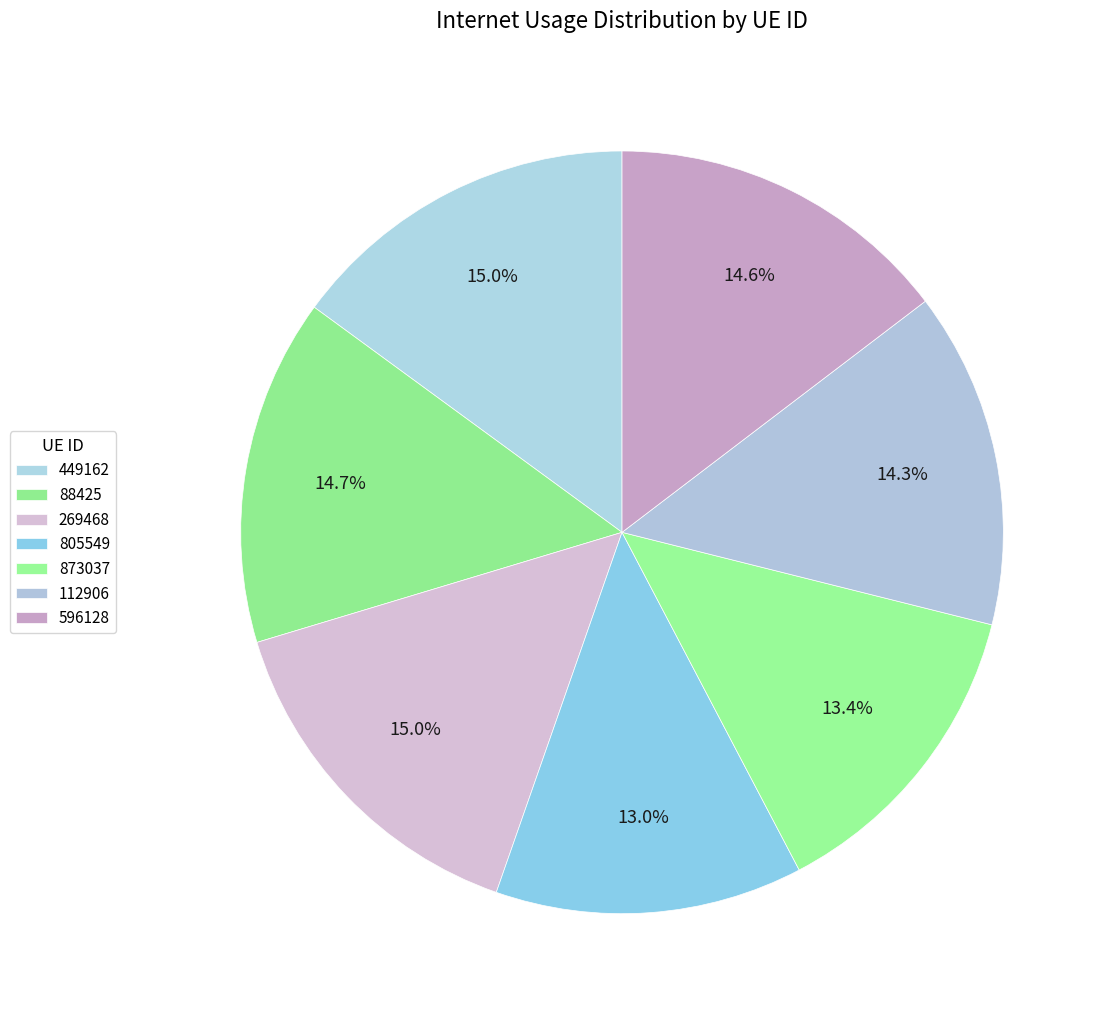

Which slice is the smallest?

805549